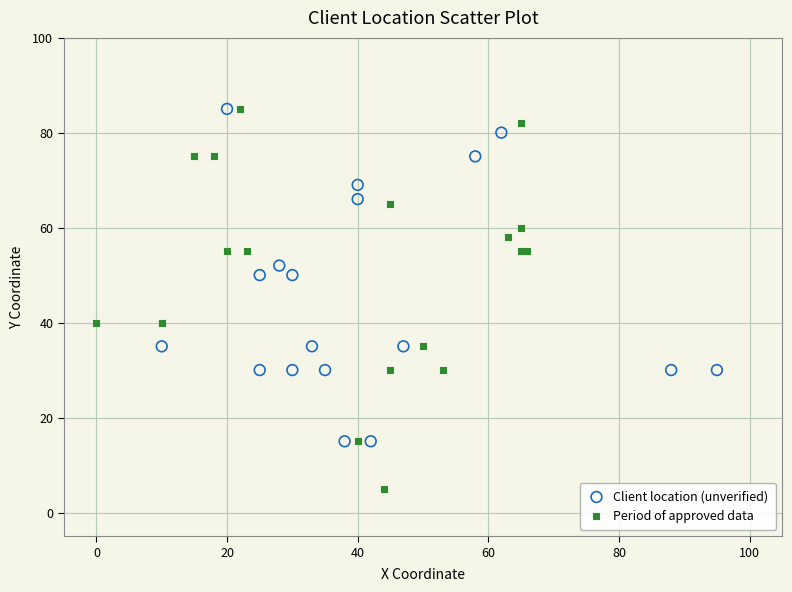

Which series contains the lowest Y value?

Period of approved data